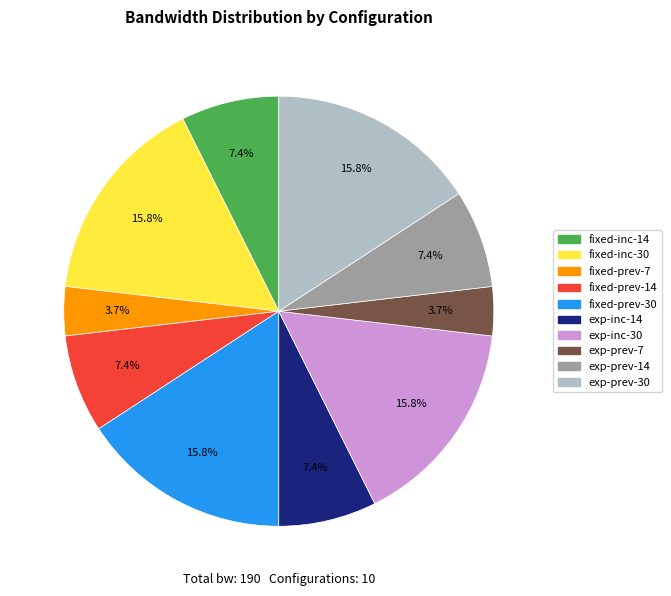

How many slices are in this pie chart?

10